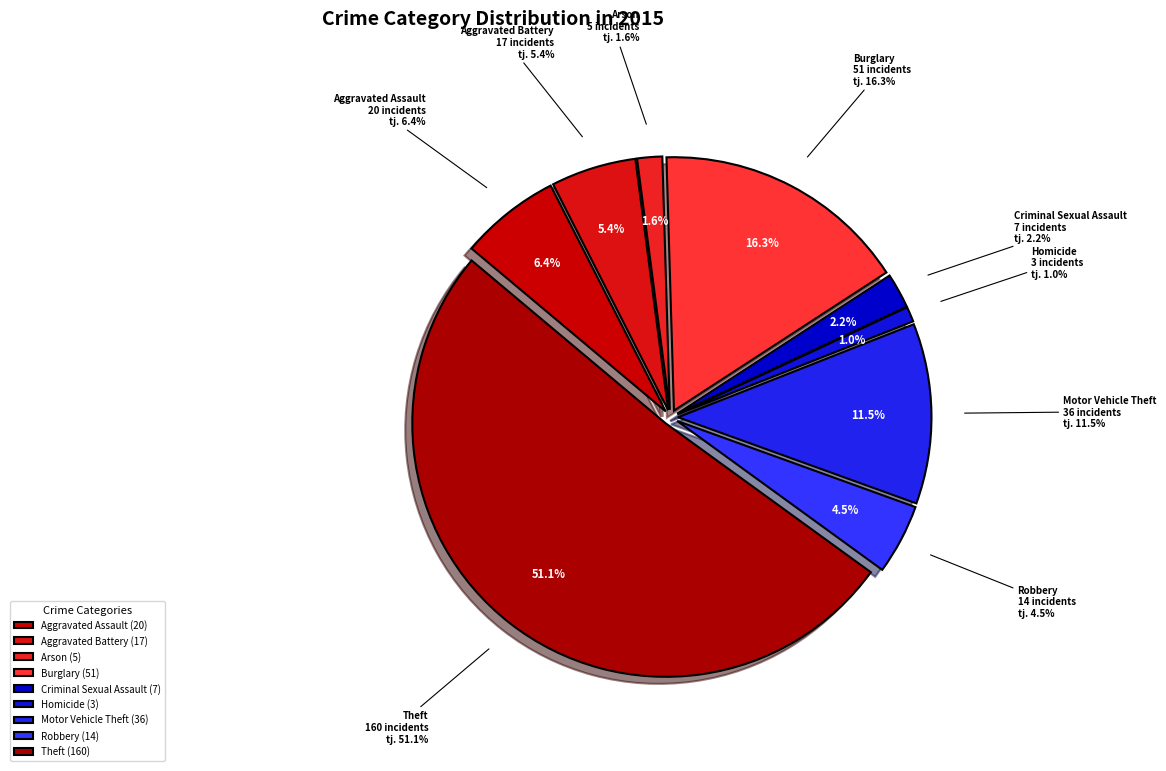

Does Aggravated Assault represent more than half of the total?

No